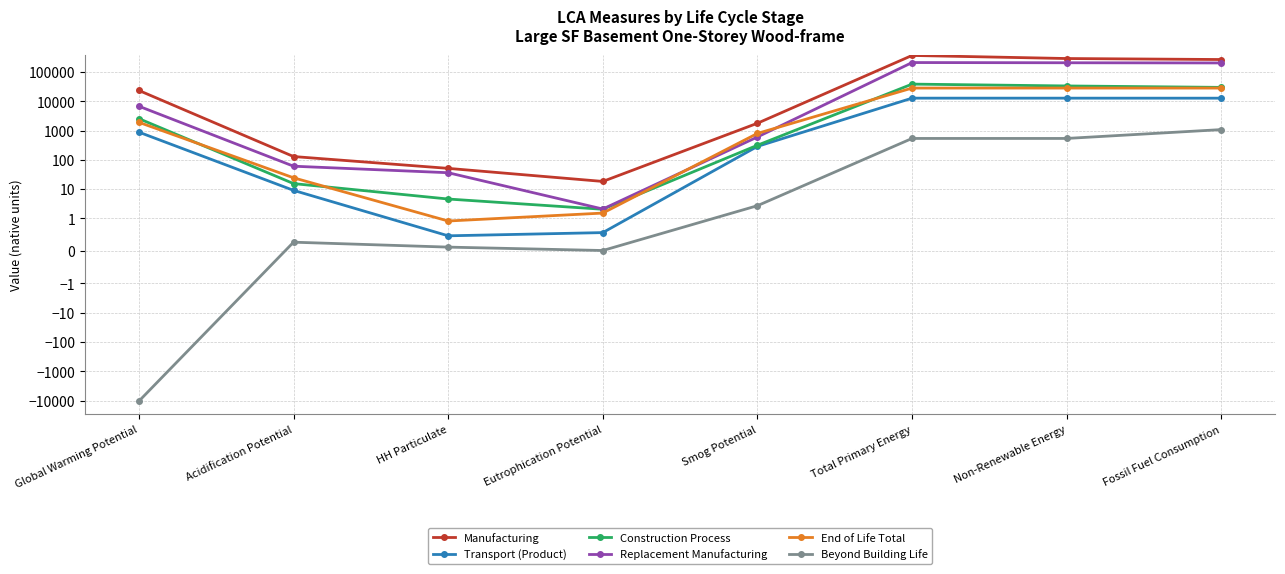

Where does the Replacement Manufacturing series first go above 6803?

Global Warming Potential